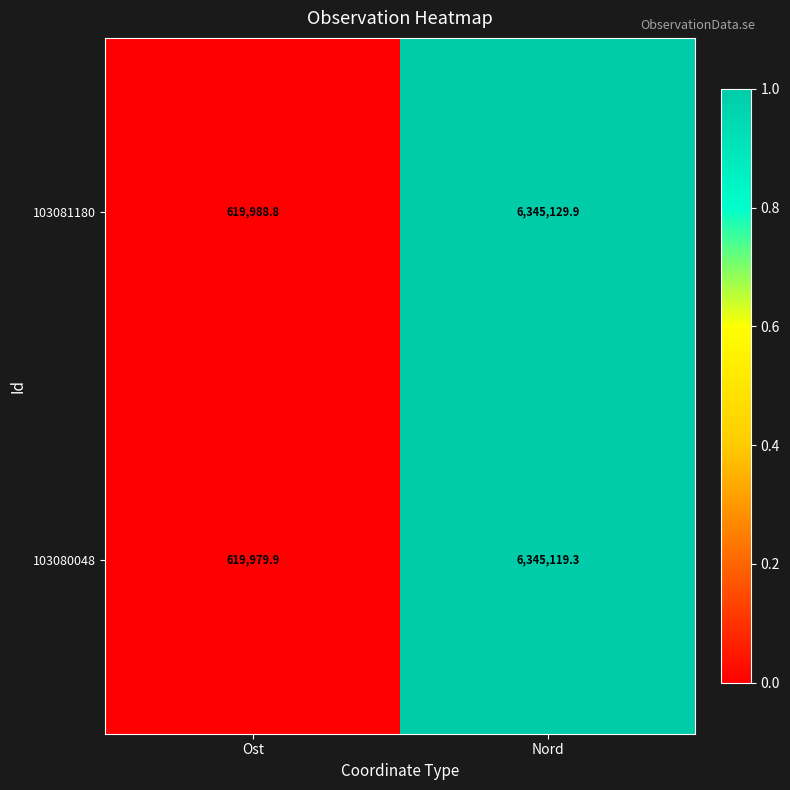

What is the total value across all series at Nord?

12690249.2